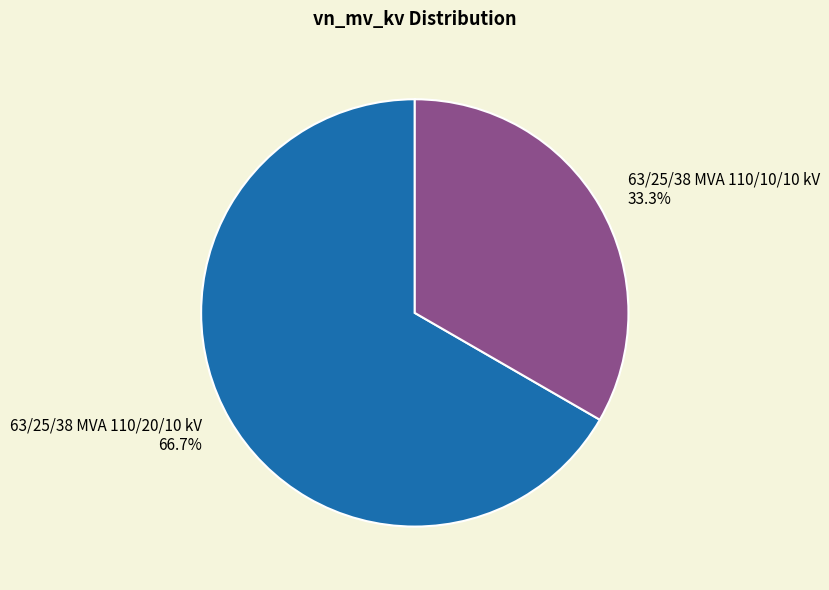

Between 63/25/38 MVA 110/10/10 kV and 63/25/38 MVA 110/20/10 kV, which is larger?

63/25/38 MVA 110/20/10 kV